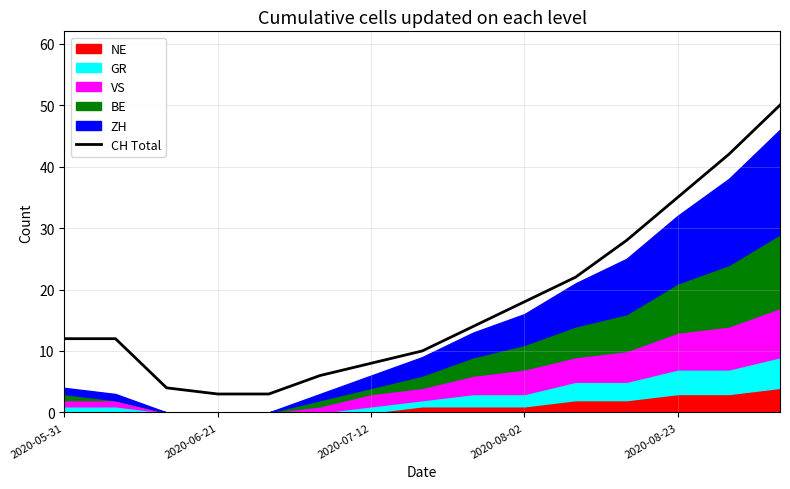

What is the highest value of the CH Total series?

50